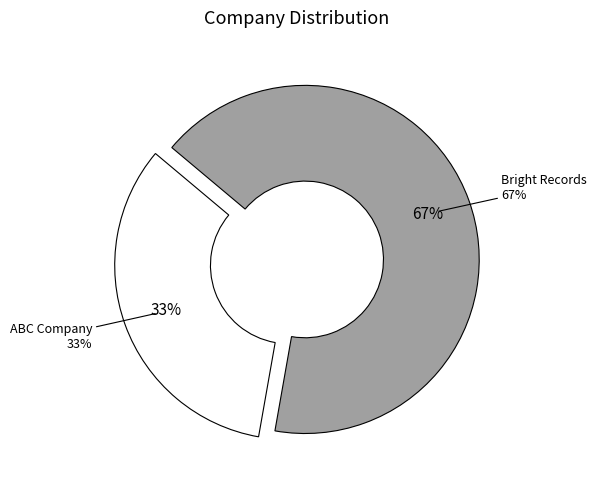

What is the largest slice in the pie chart?

Bright Records